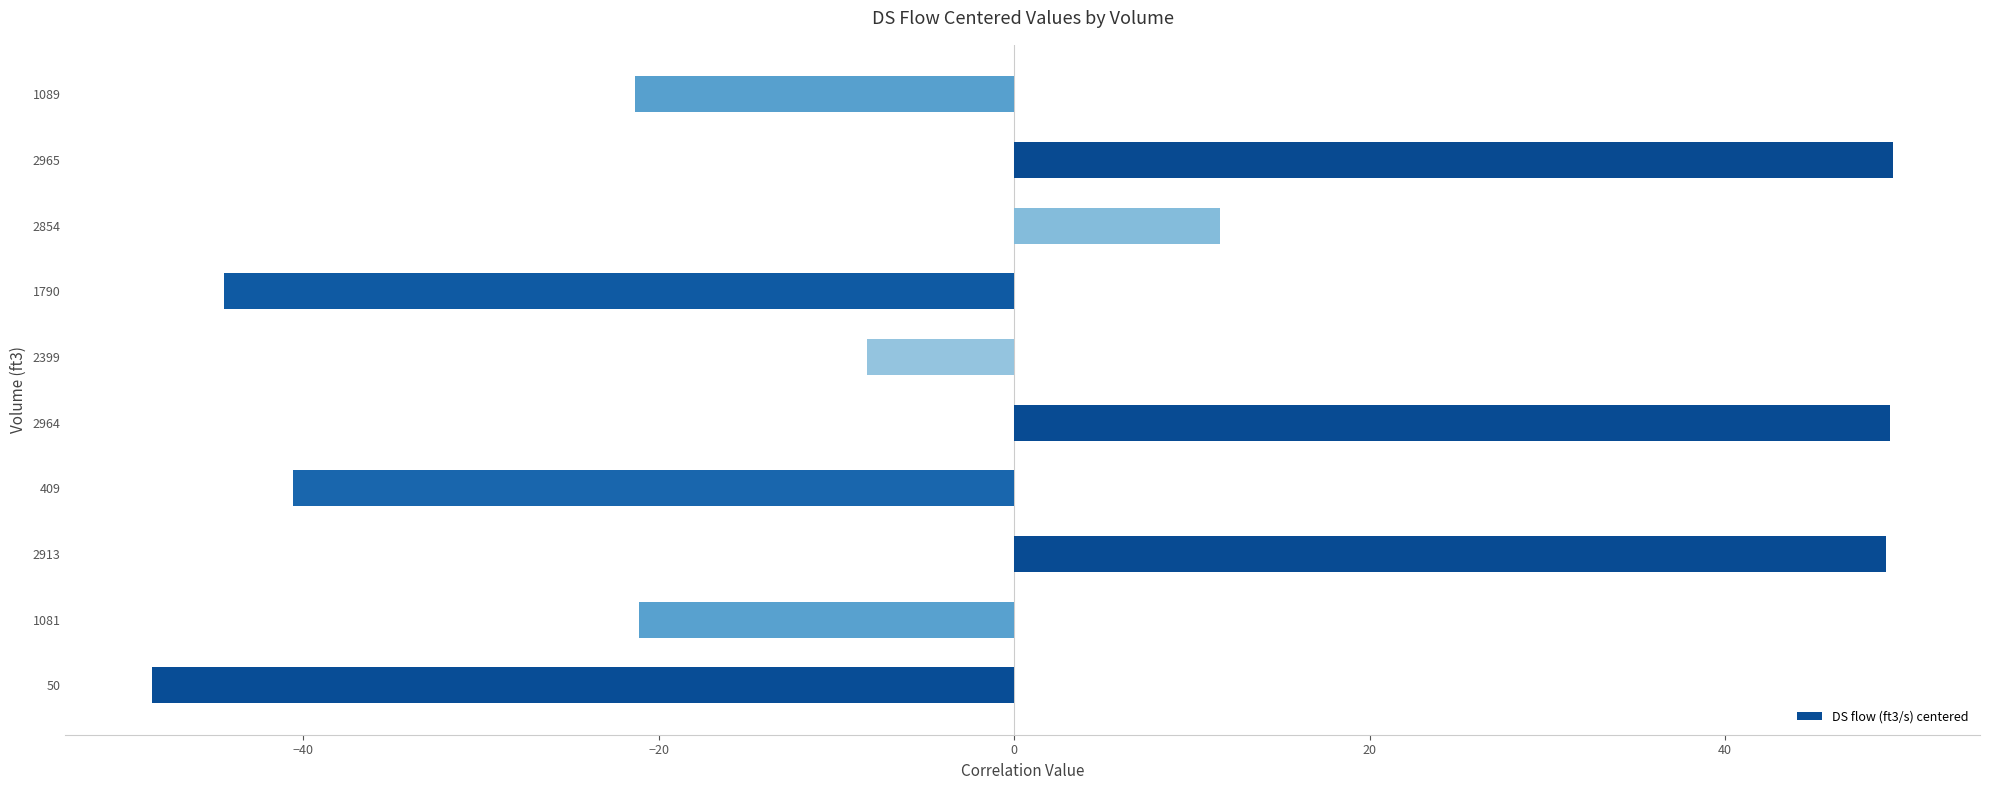

At which label is the value closest to 0?

2399